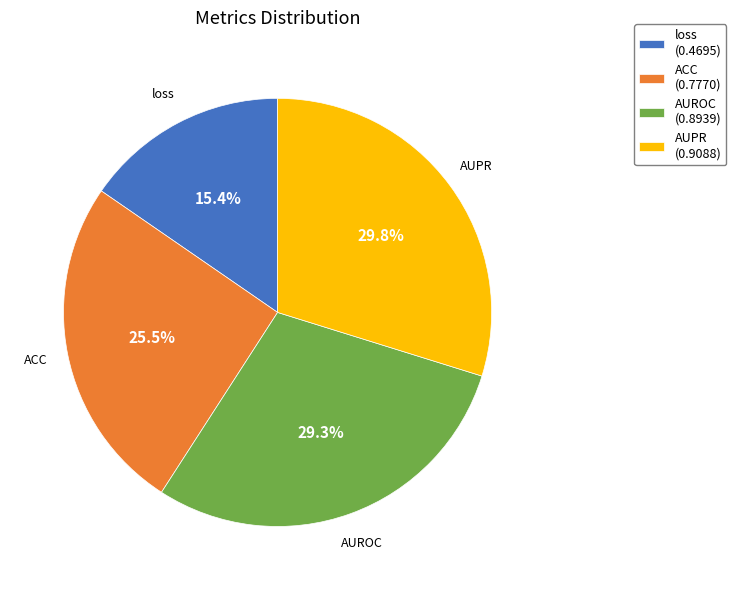

To the nearest percent, what is the difference between the largest and smallest slice percentages?

14%